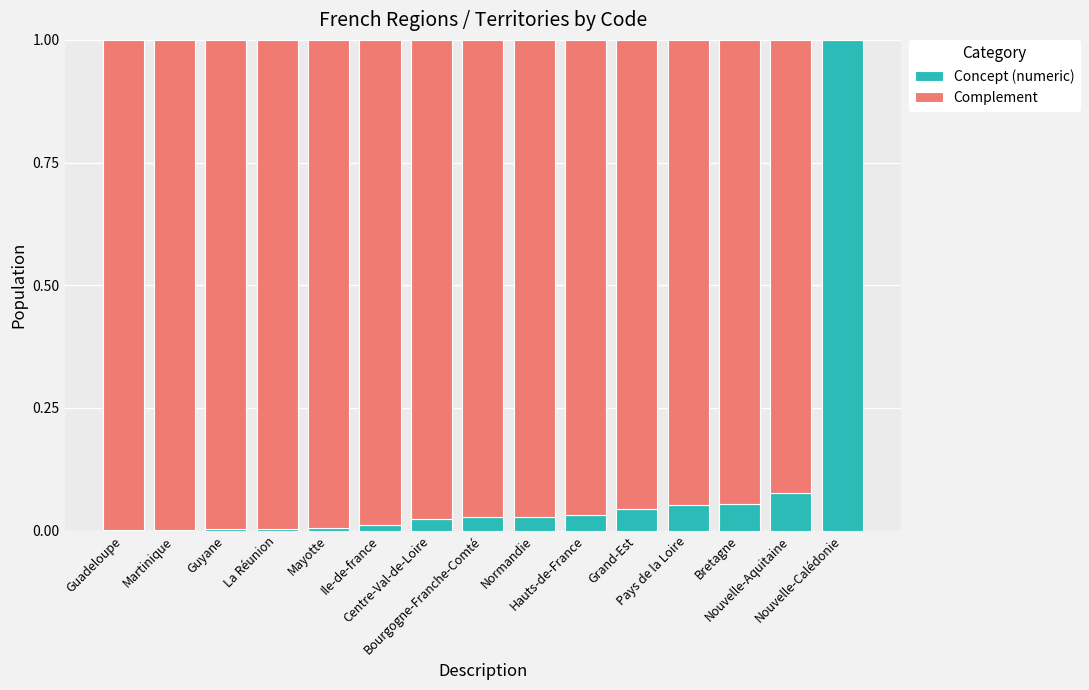

What is the sum of all Concept (numeric) values?

1.4